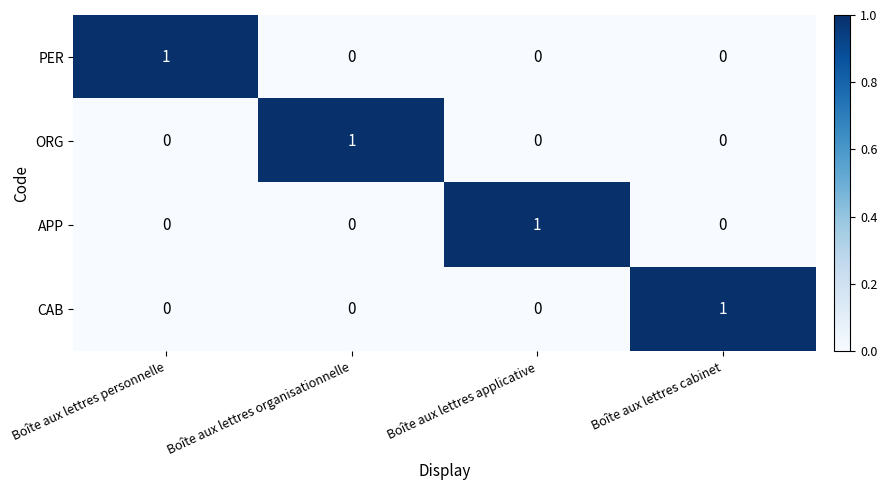

At how many categories does at least one series exceed 0?

4